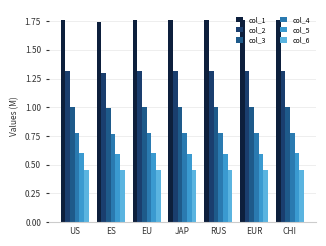

Count the number of data series in this chart.

6